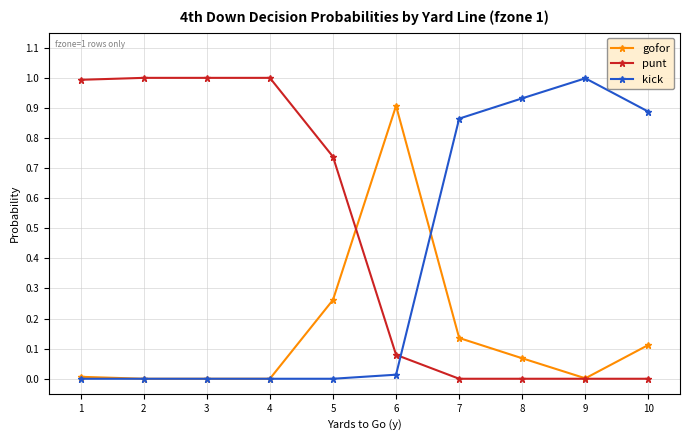

Where do punt and kick first cross each other?

6 and 7